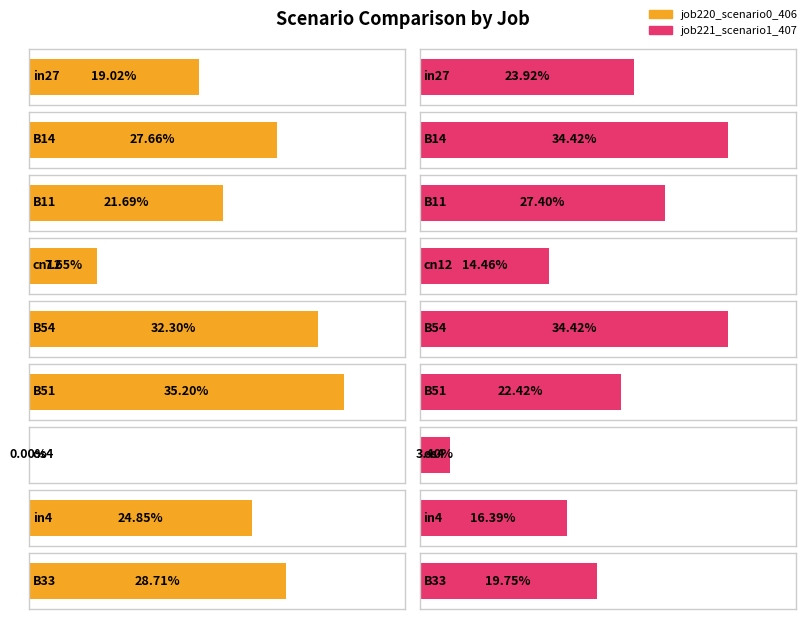

What is the average value of the job221_scenario1_407 series?

0.2